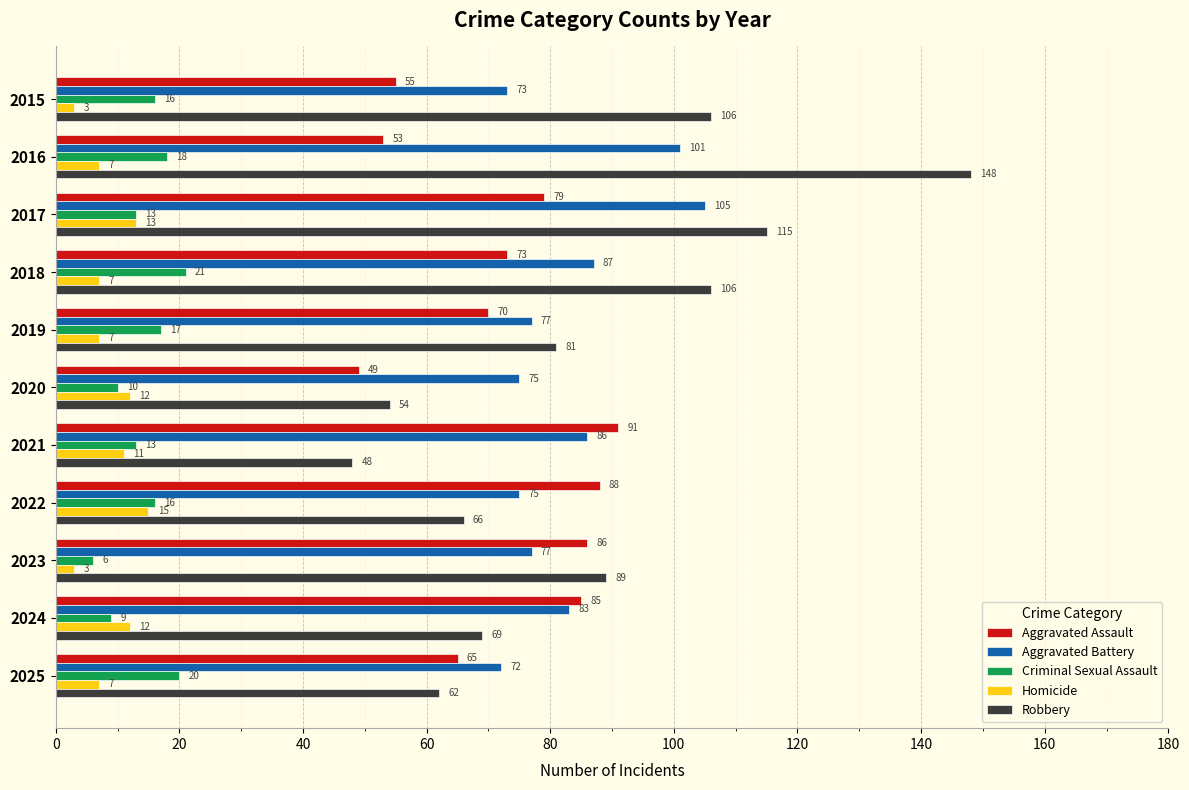

The Robbery series shows 106 at 2015. True or false?

True